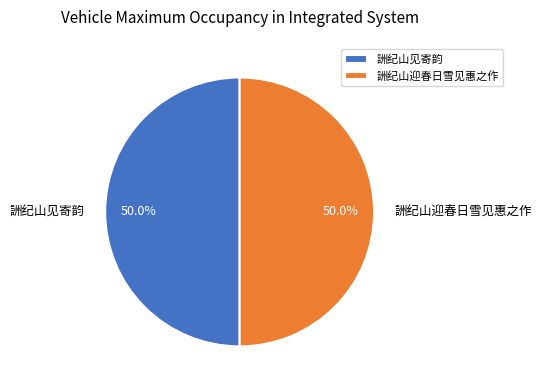

What is the ratio of the value at 詶纪山迎春日雪见惠之作 to the value at 詶纪山见寄韵?

1.0